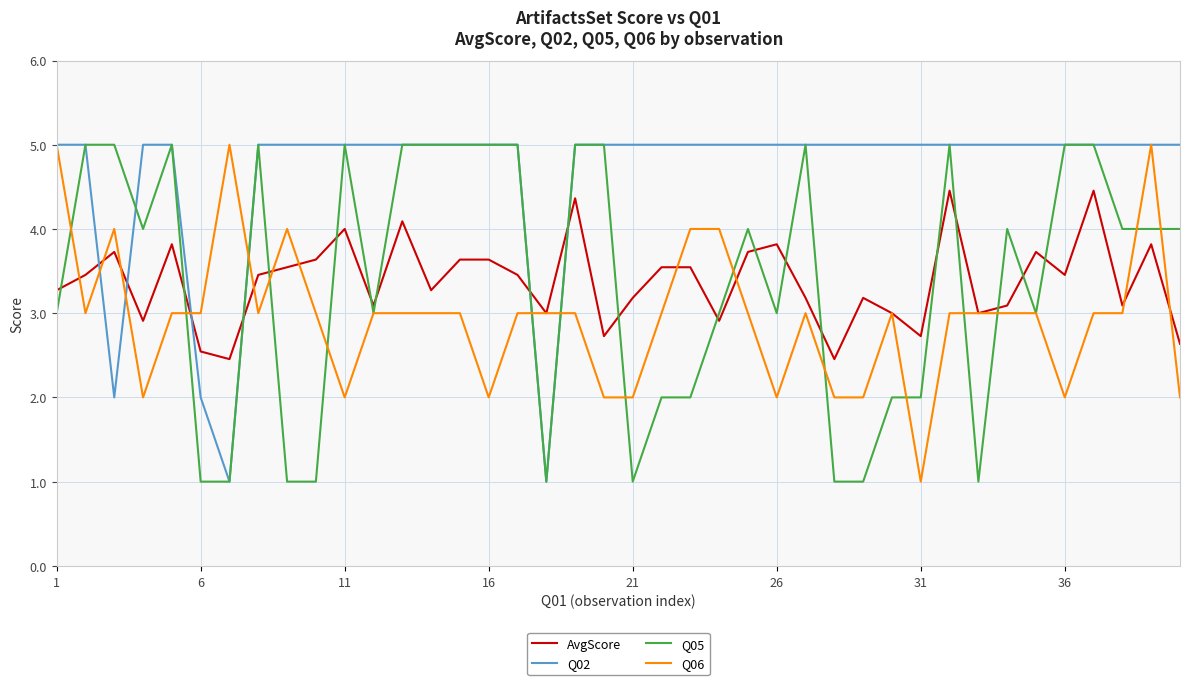

In Q02, how many points are lower than both neighbors (excluding endpoints)?

3